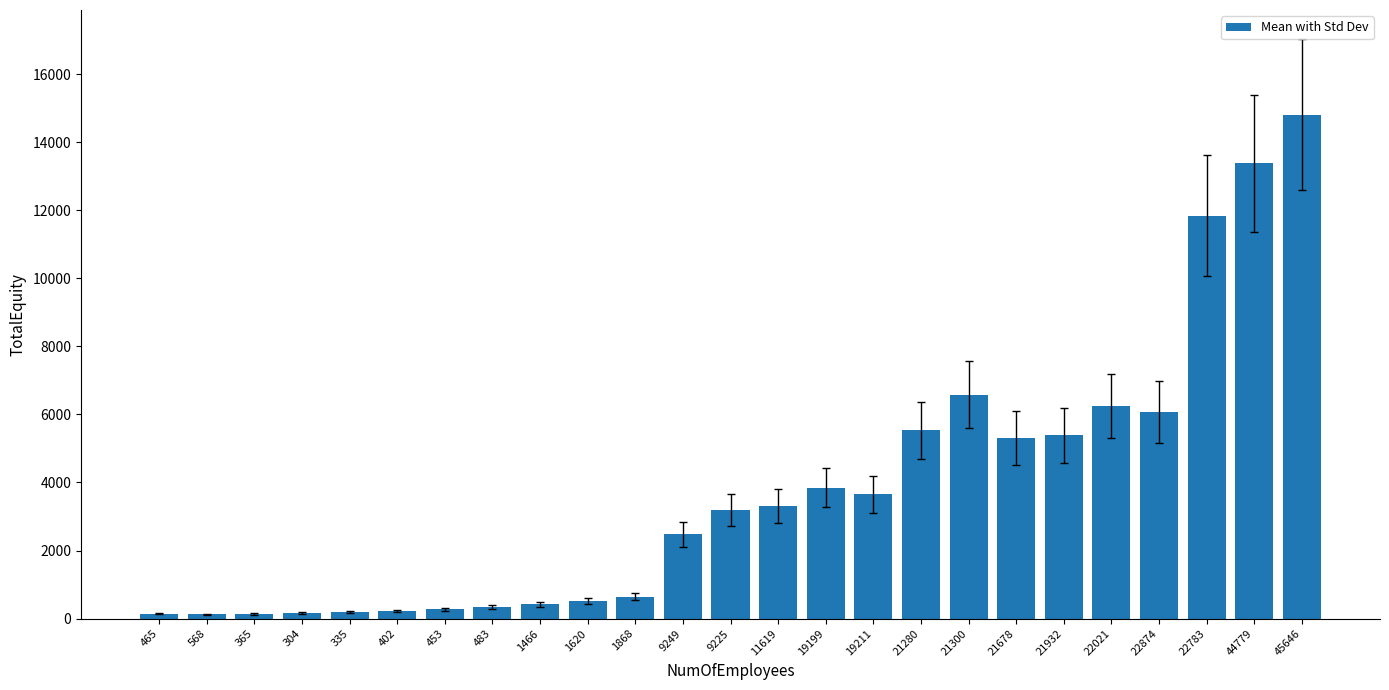

Approximately how many times larger is the value at 11619 compared to 1868?

5.1